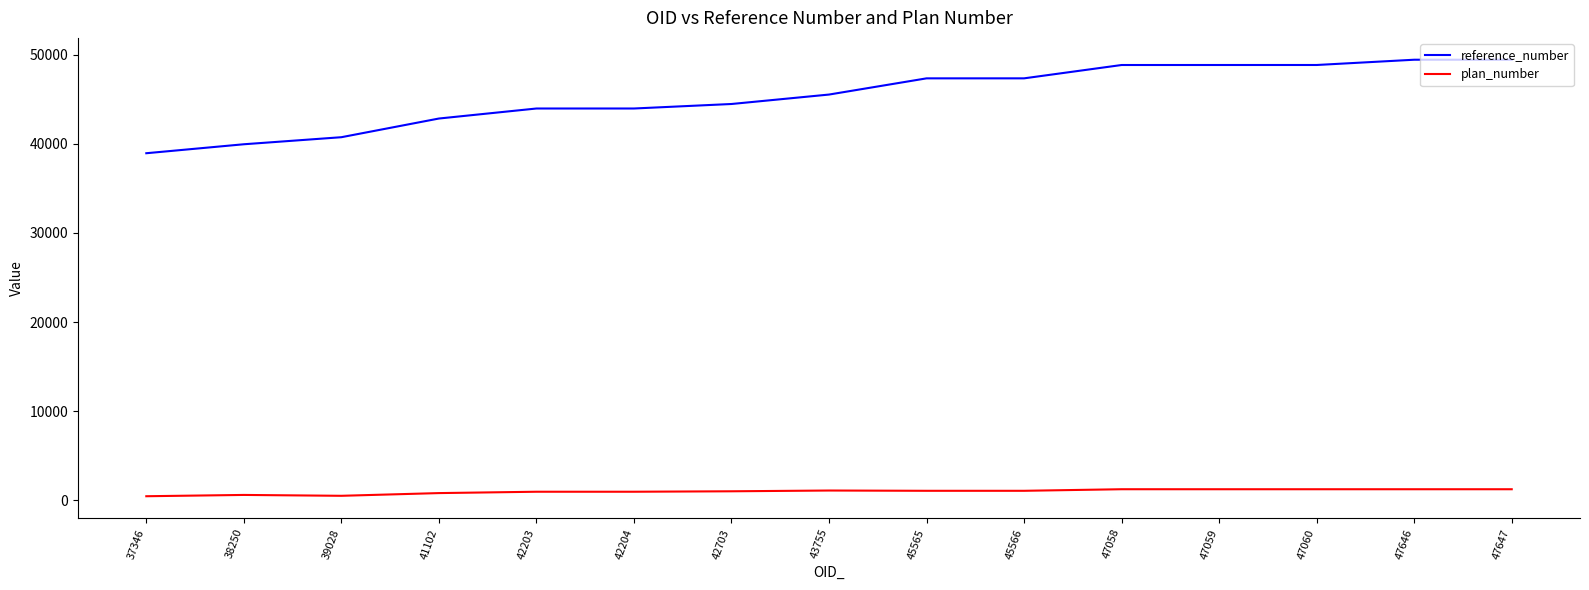

Does the chart have visible grid lines?

No